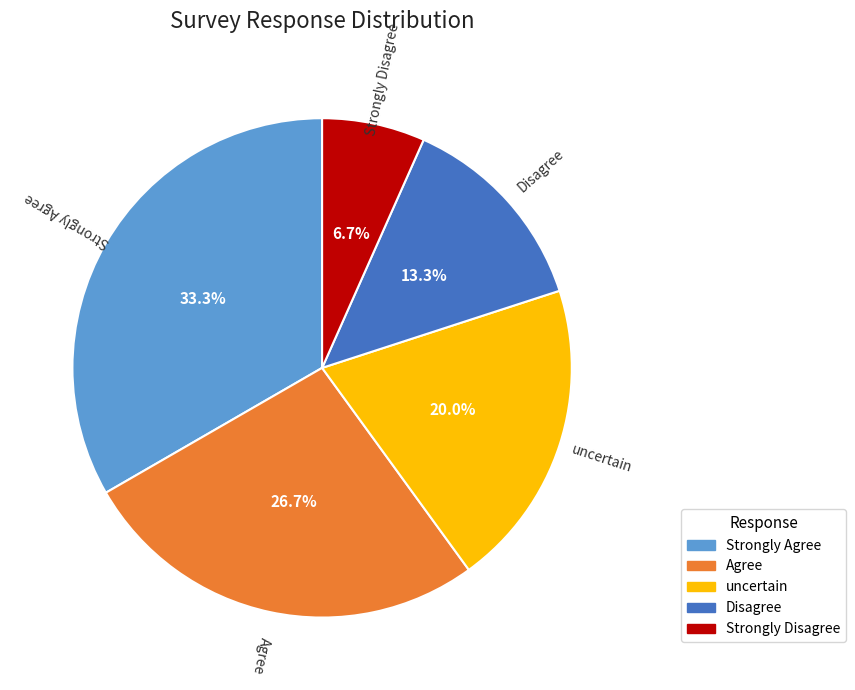

What is the smallest slice in the pie chart?

Strongly Disagree